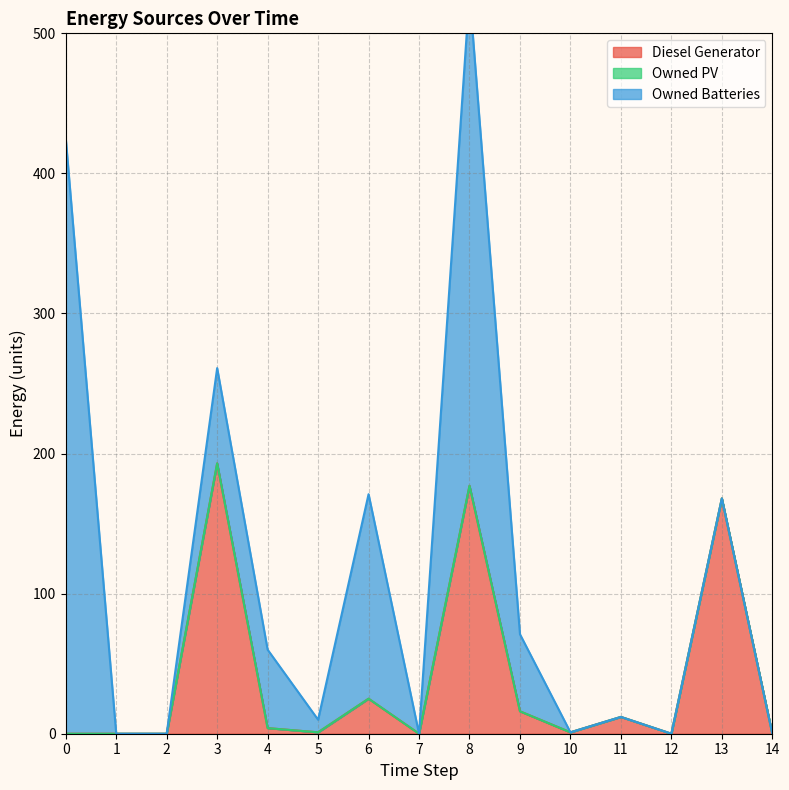

True or false: Owned PV has more than 2 points higher than both neighbors.

False